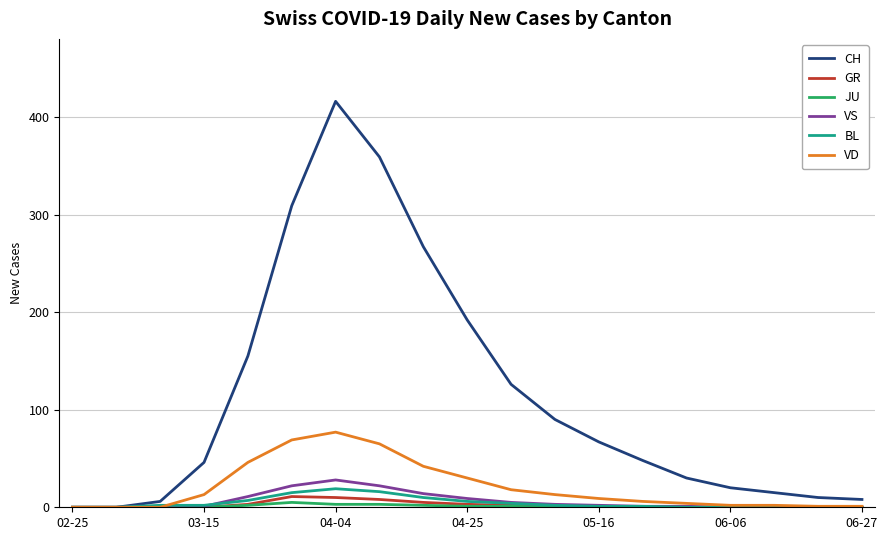

At how many categories does at least one series exceed 18?

13